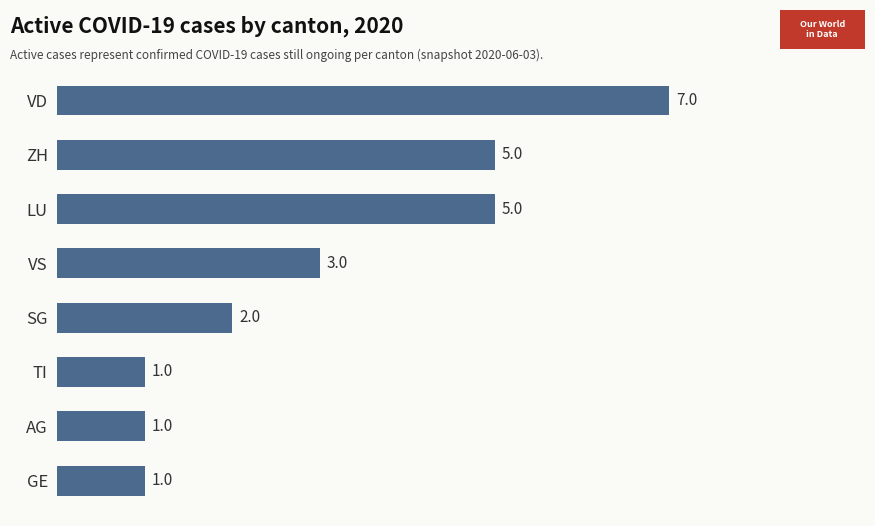

Reading top to bottom, list all the values displayed in this chart.

VD=7	ZH=5	LU=5	VS=3	SG=2	TI=1	AG=1	GE=1